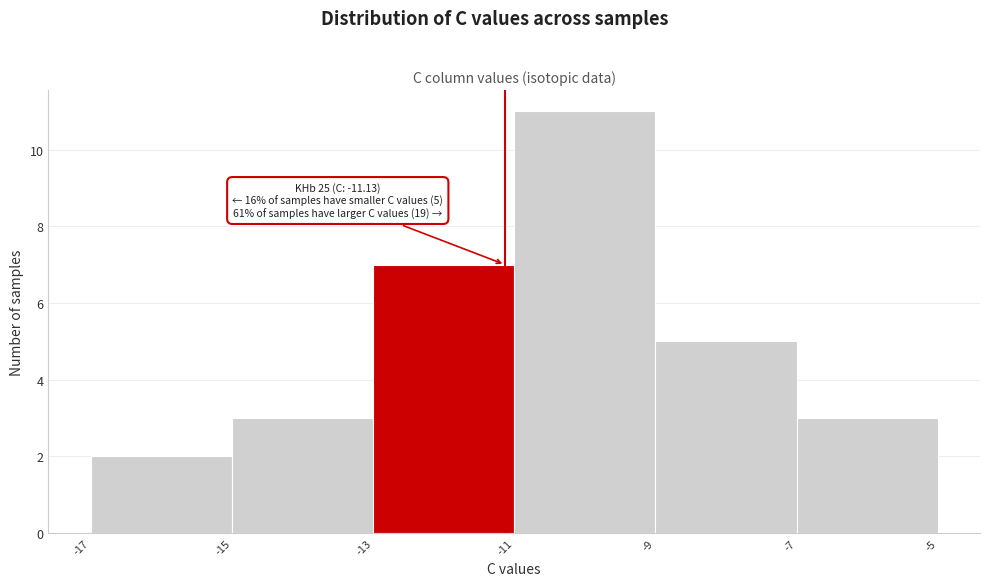

Over which range of the x-axis is the bar tallest?

-11 to -9